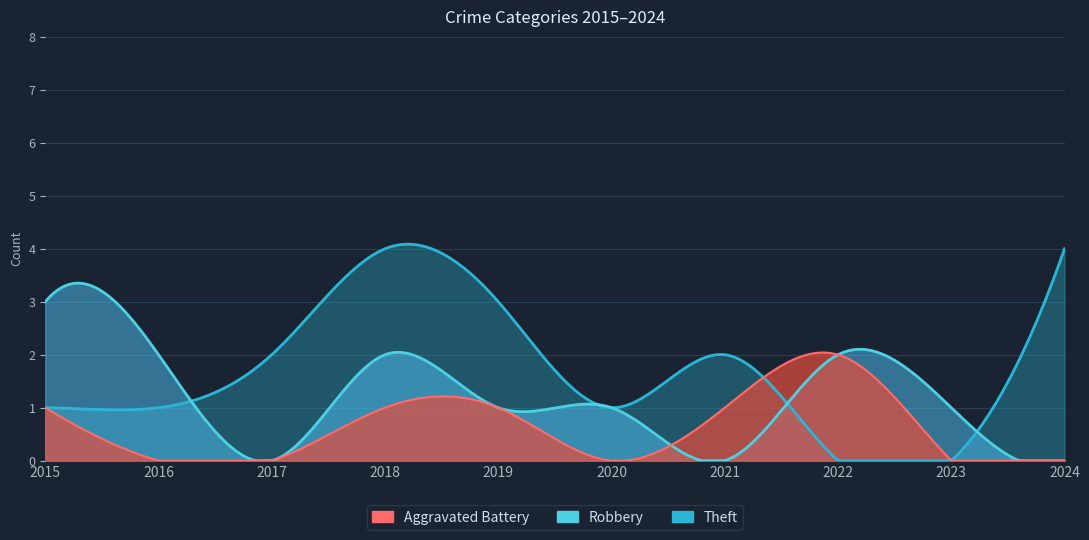

Rank the series by their maximum value, from lowest to highest.

Aggravated Battery, Robbery, Theft